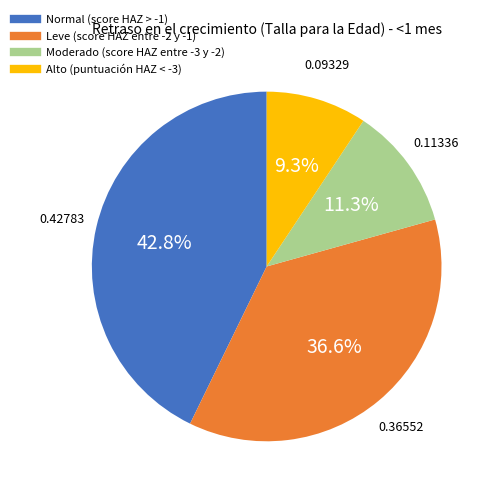

To the nearest percent, what percentage of the pie is Normal (score HAZ > -1)?

43%